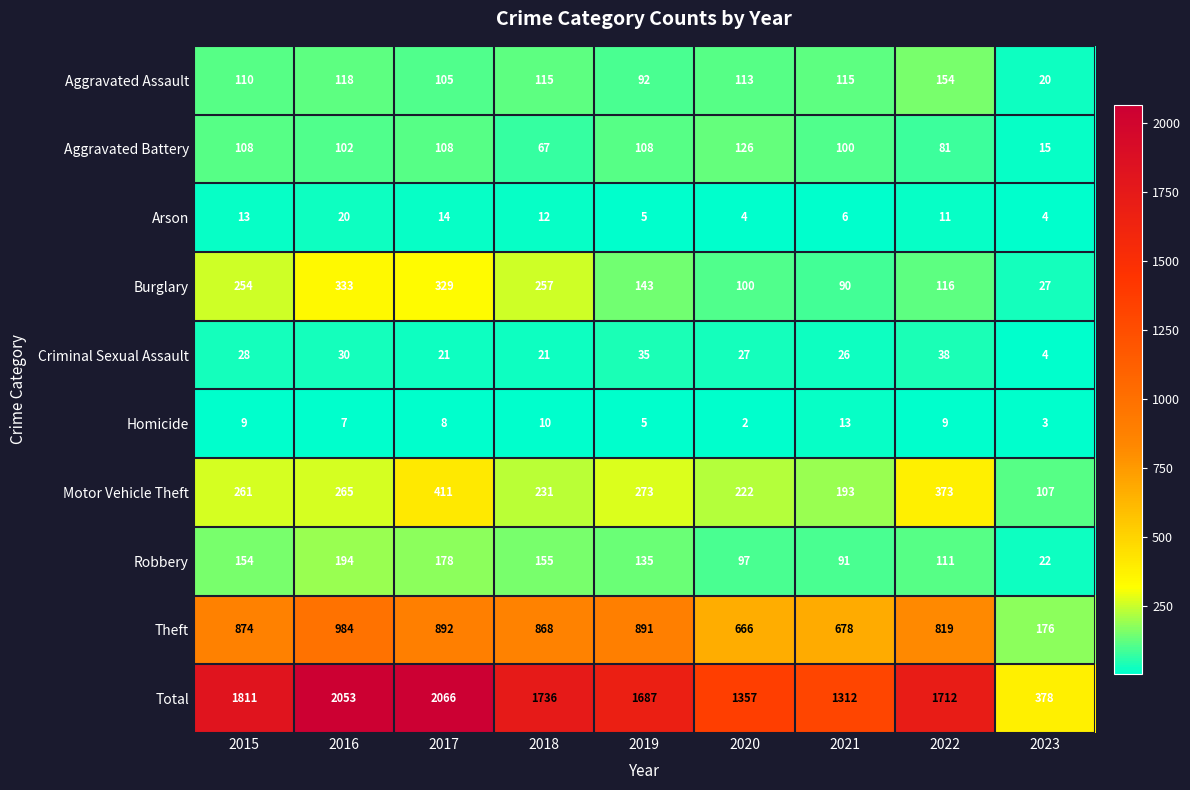

At which category is the sum across all series the highest?

2017